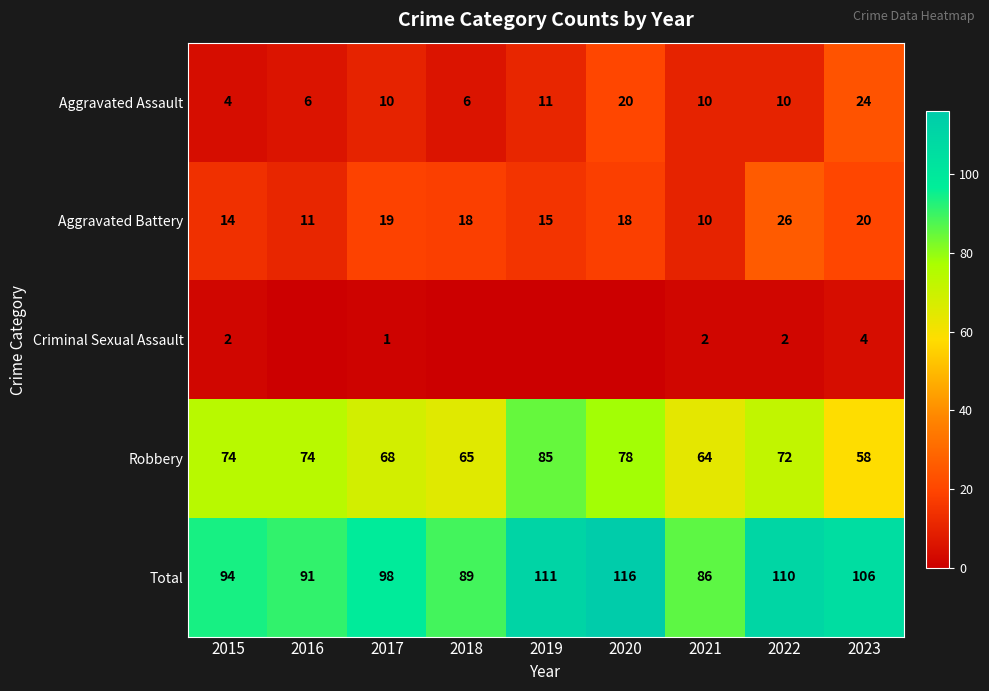

What is the difference between the Aggravated Battery values at 2016 and 2015?

3